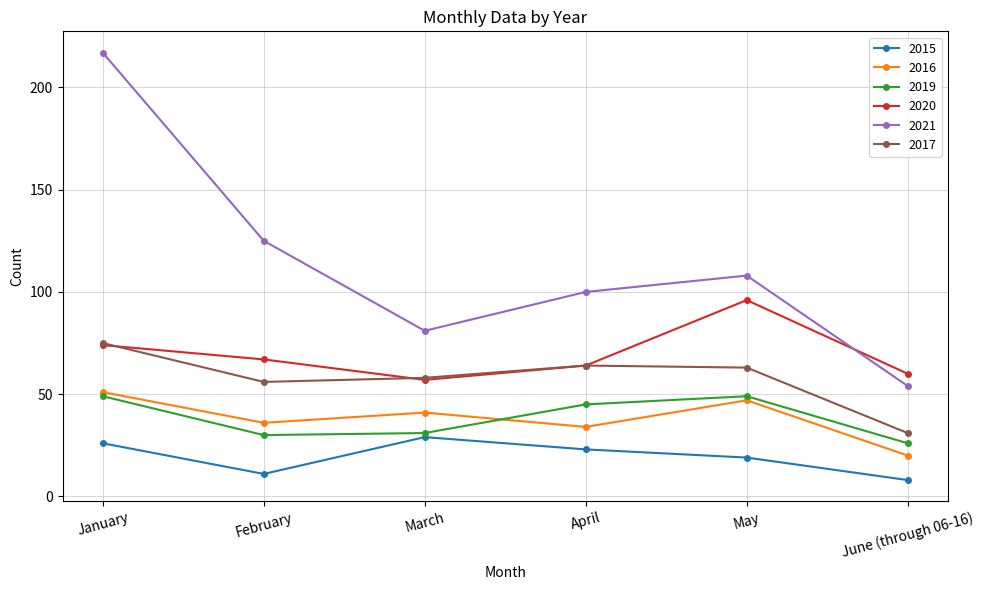

What is the smallest value displayed?

8